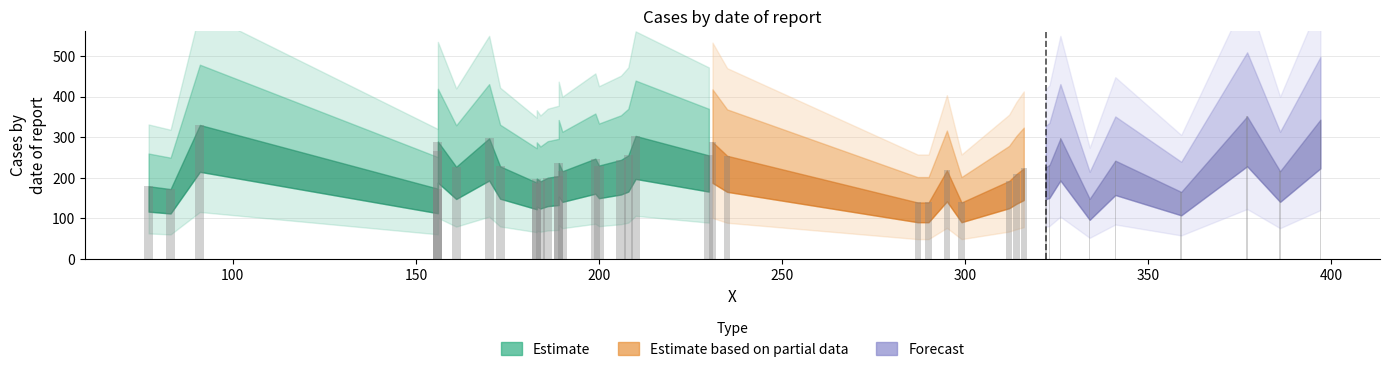

Reading left to right, what are all the values shown in this chart?

x: 0=77	1=83	2=91	3=156	4=156	5=156	6=161	7=170	8=173	9=183	10=183	11=184	12=186	13=189	14=189	15=190	16=199	17=200	18=206	19=208	20=210	21=230	22=231	23=235	24=287	25=290	26=295	27=299	28=312	29=314	30=316	31=322	32=323	33=326	34=334	35=341	36=359	37=377	38=386	39=397
y: 0=179	1=172	2=330	3=173	4=267	5=289	6=227	7=297	8=228	9=188	10=198	11=191	12=200	13=204	14=236	15=216	16=247	17=230	18=244	19=255	20=303	21=255	22=288	23=254	24=139	25=139	26=218	27=139	28=192	29=209	30=223	31=226	32=231	33=297	34=148	35=242	36=165	37=351	38=216	39=343